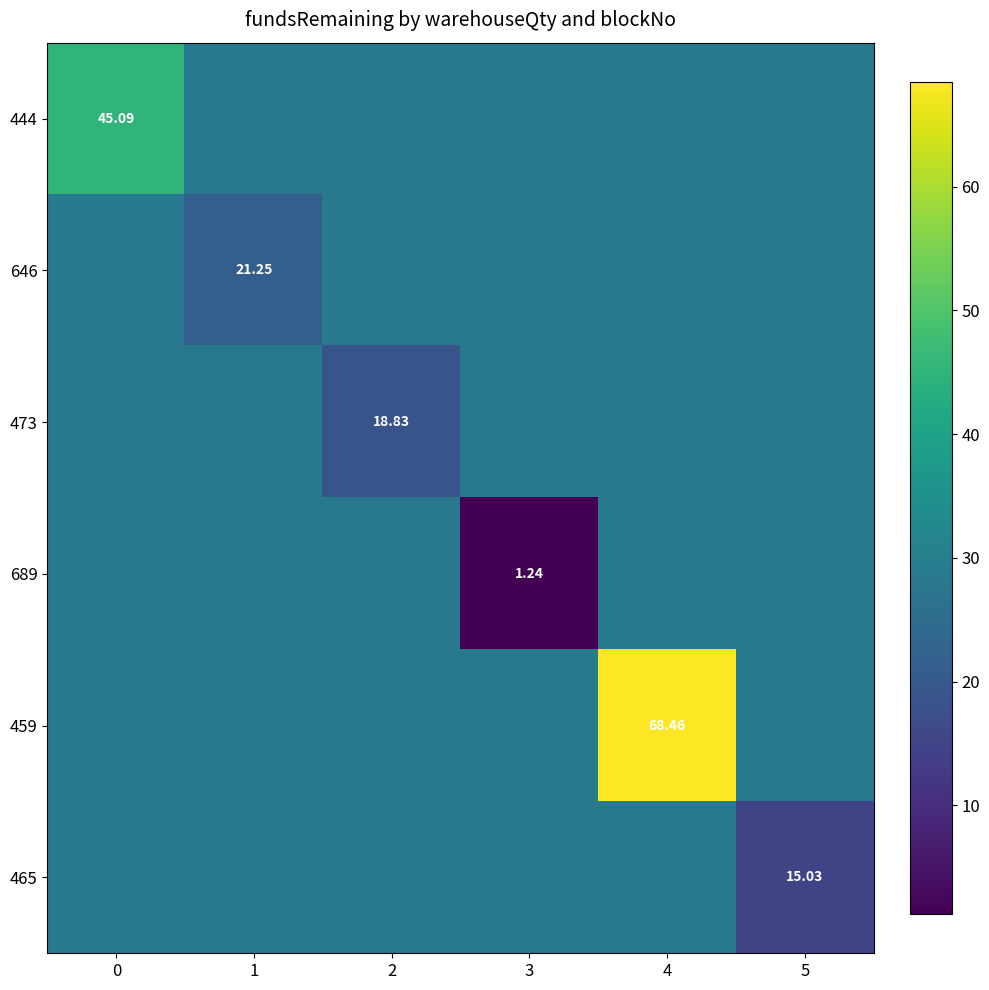

Which series changed the most between 2 and 5?

465